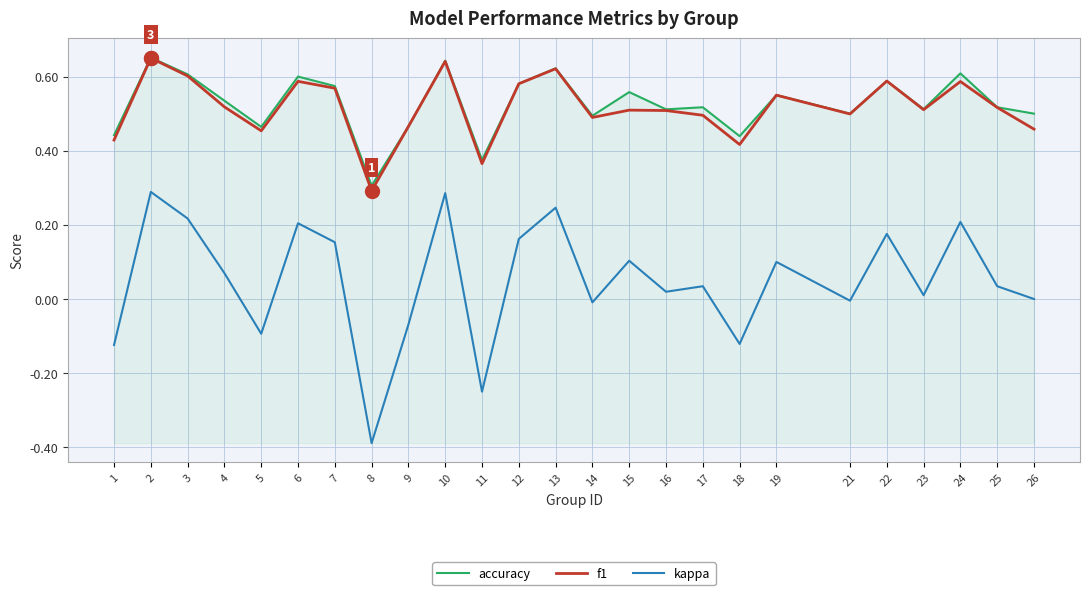

True or false: f1 has more than 0 interior local peaks.

True